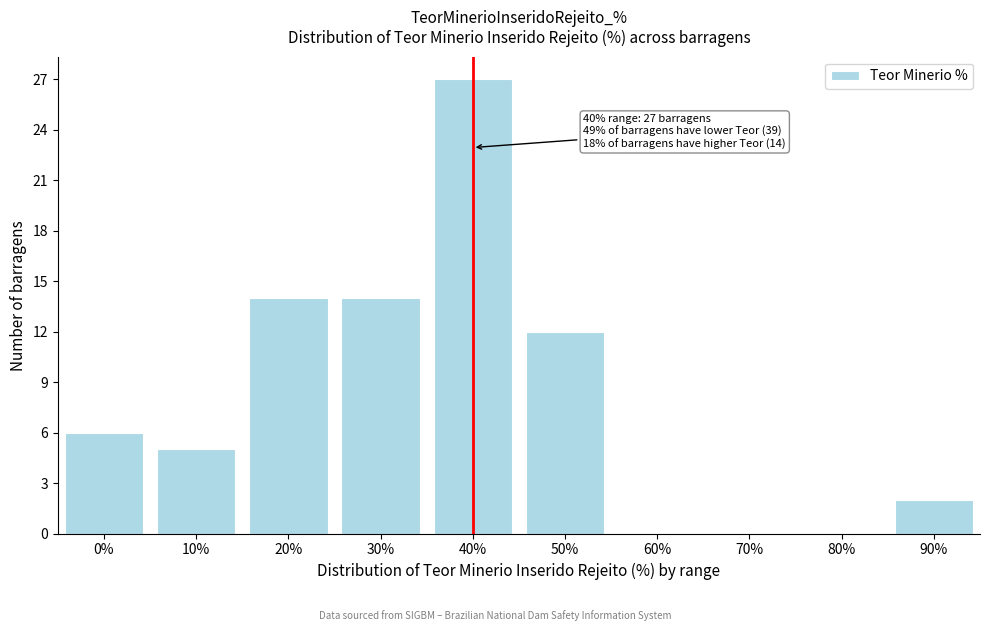

Reading left to right, what are all the values shown in this chart?

0%=6	10%=5	20%=14	30%=14	40%=27	50%=12	60%=0	70%=0	80%=0	90%=2